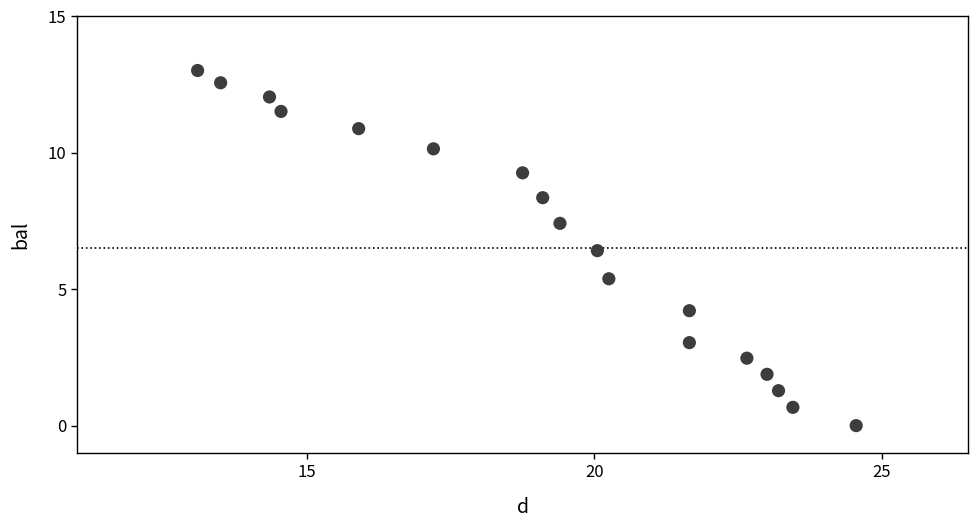

What Y value in the scatter plot is closest to 6?

6.4